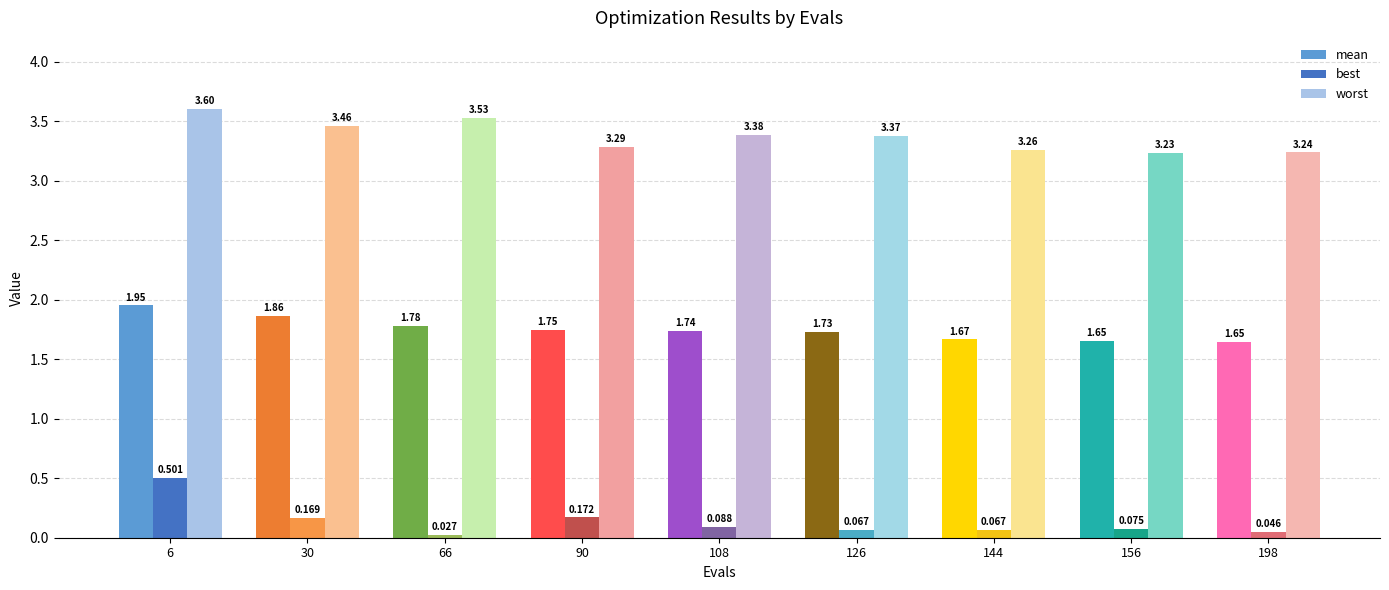

Which series has the largest total across all categories?

worst